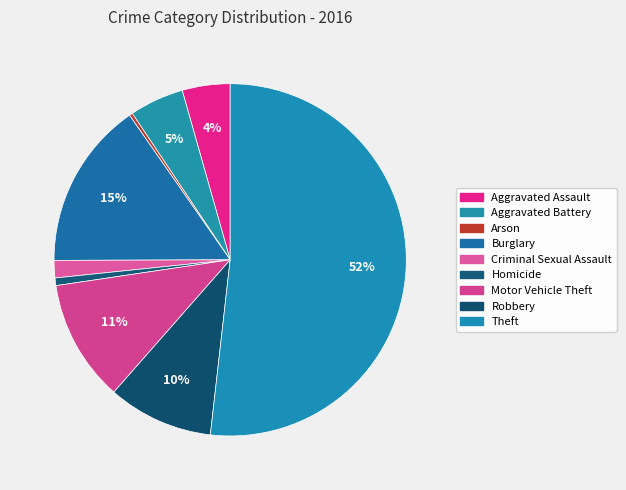

Approximately how many times larger is the value at Theft compared to Criminal Sexual Assault?

32.4